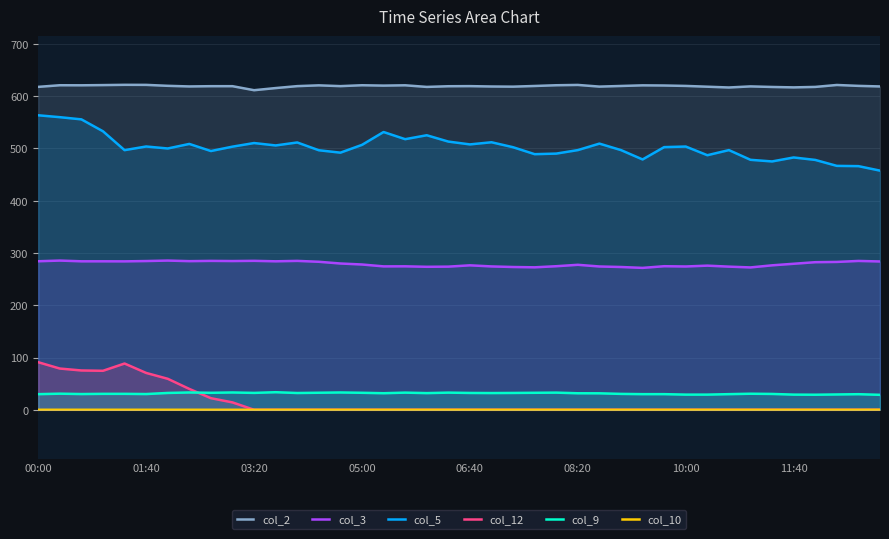

Rank the series by their maximum value, from highest to lowest.

col_2, col_5, col_3, col_12, col_9, col_10